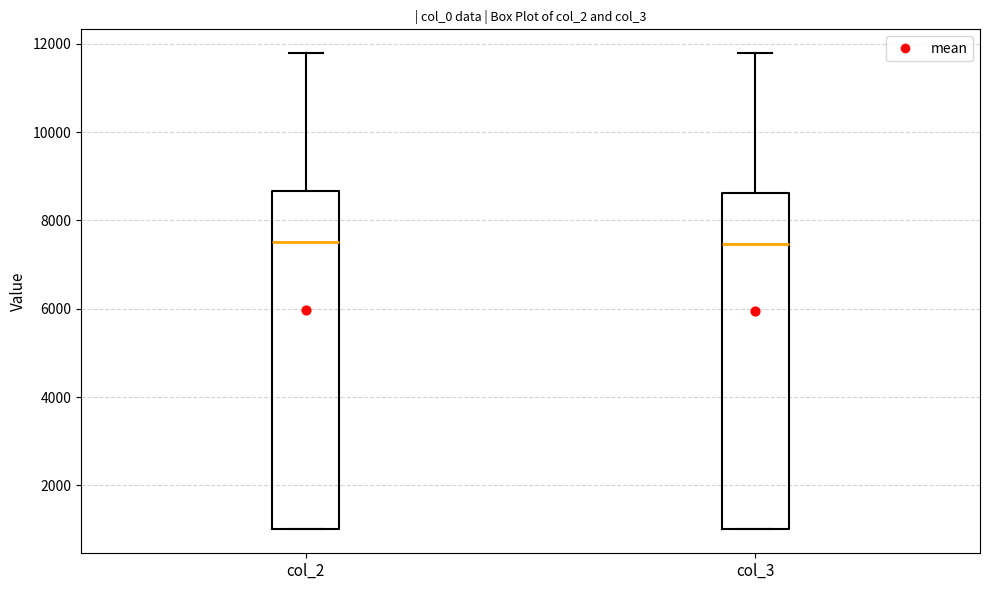

Where does the upper whisker of the box for col_3 end on the y-axis? The values are not printed on the chart, so give them approximately, as read against the axis.

11800